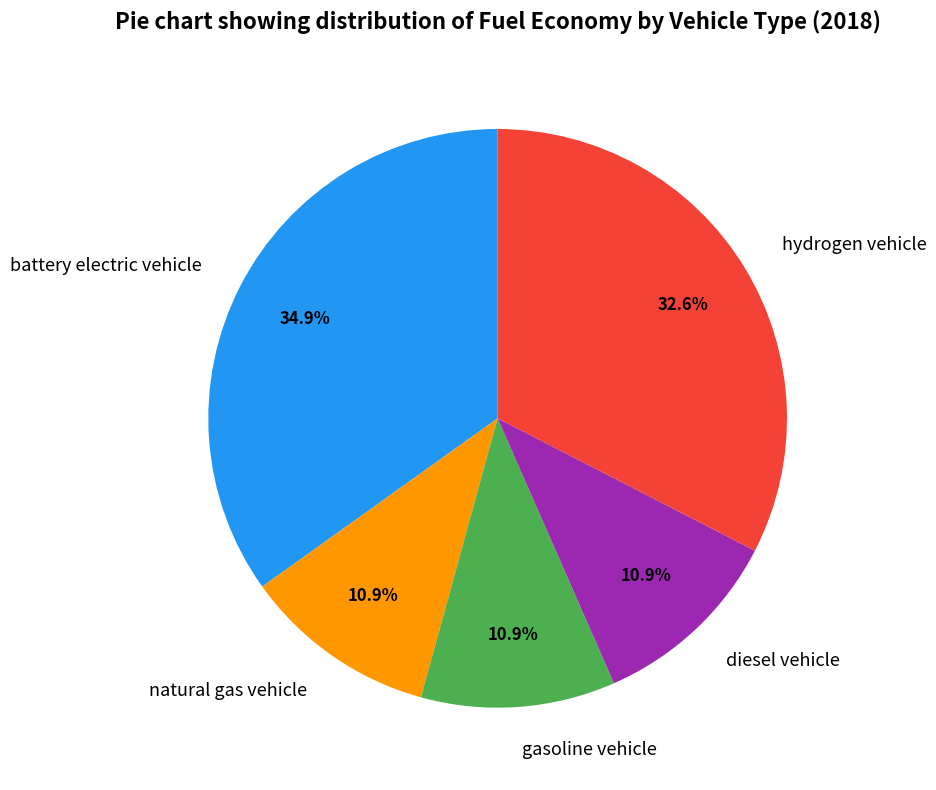

To the nearest percent, what is the difference between the battery electric vehicle and diesel vehicle slice percentages?

24%